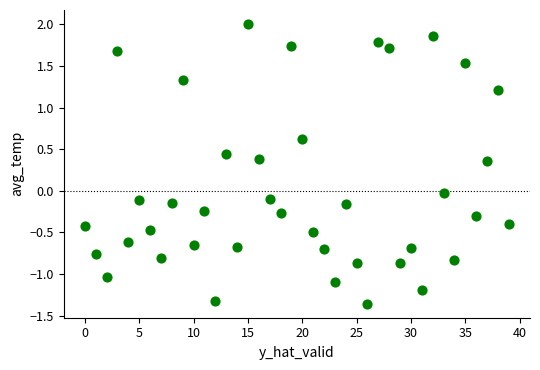

What is the range of Y values (max minus min)?

3.4